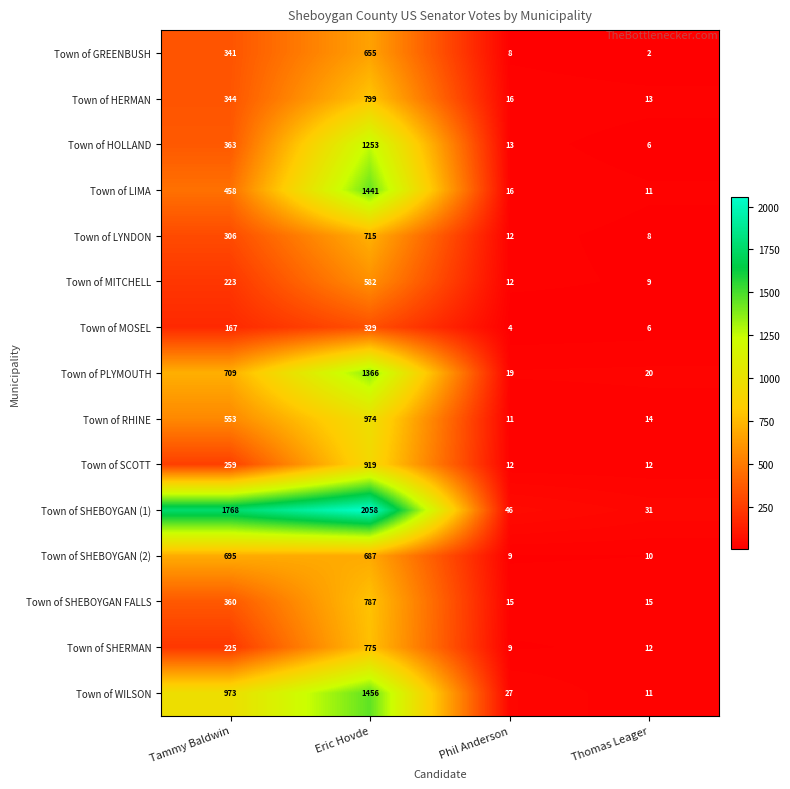

At how many categories does at least one series exceed 841?

2